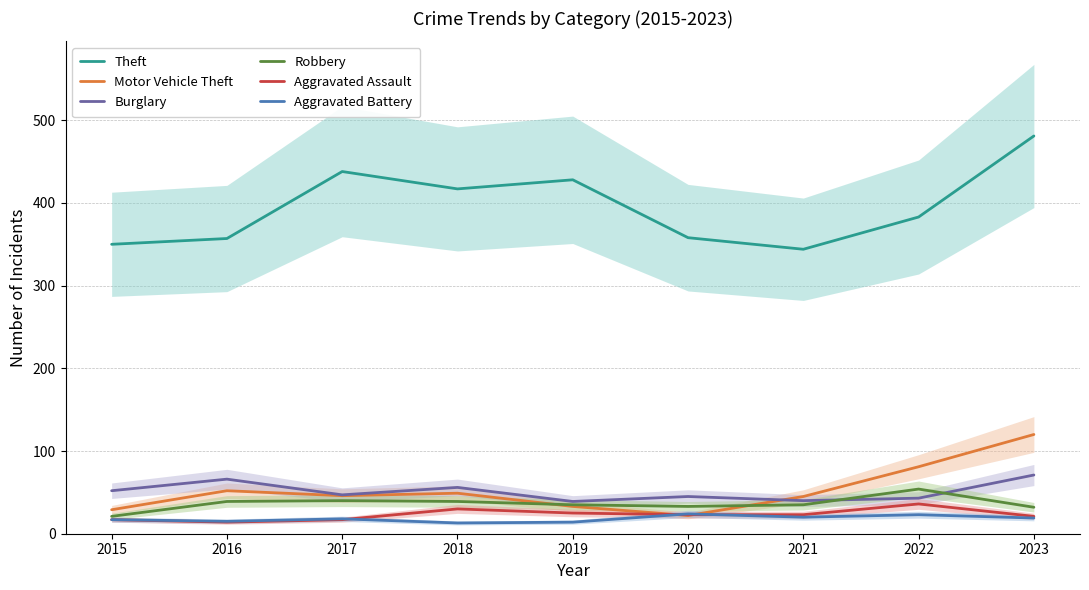

What is the sum of all Aggravated Assault values?

206